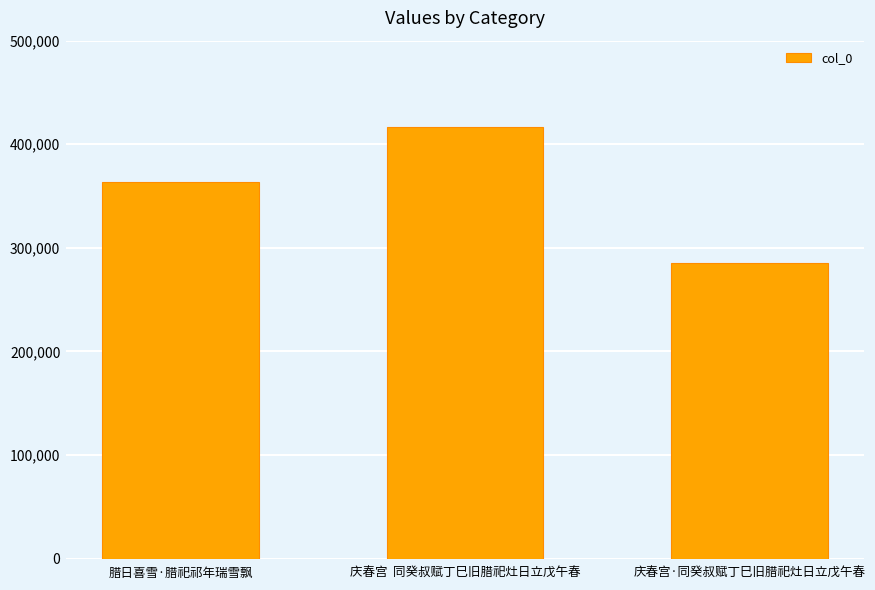

What is the greatest value displayed?

416491